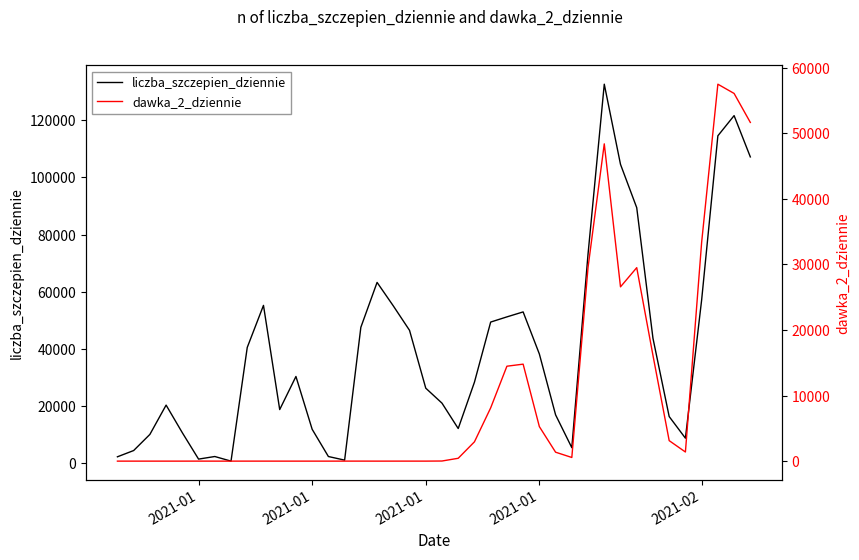

What is the value of the liczba_szczepien_dziennie point at the 7th from the left?

2257